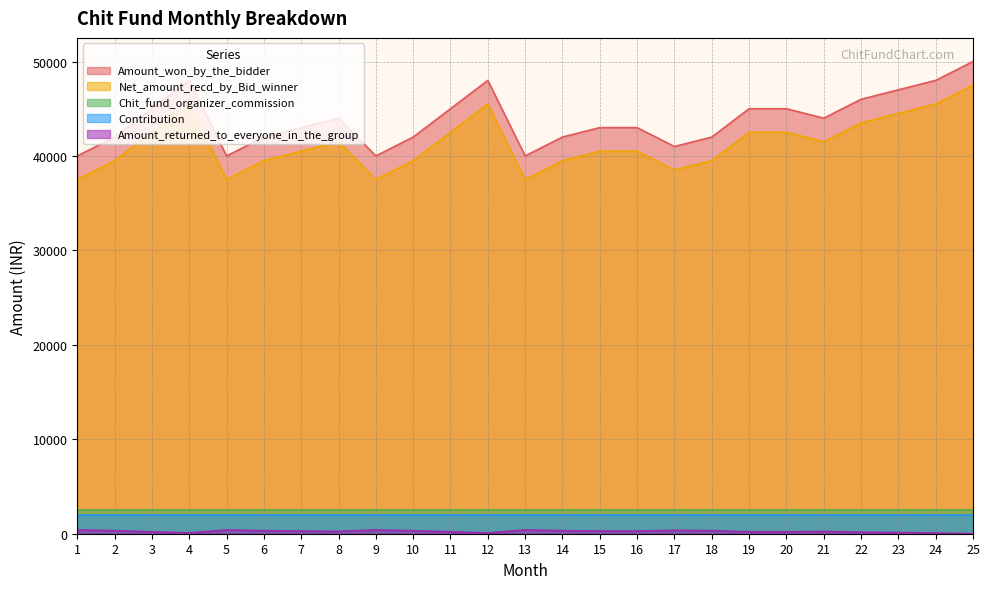

How many data points in Amount_returned_to_everyone_in_the_group are less than 280?

12